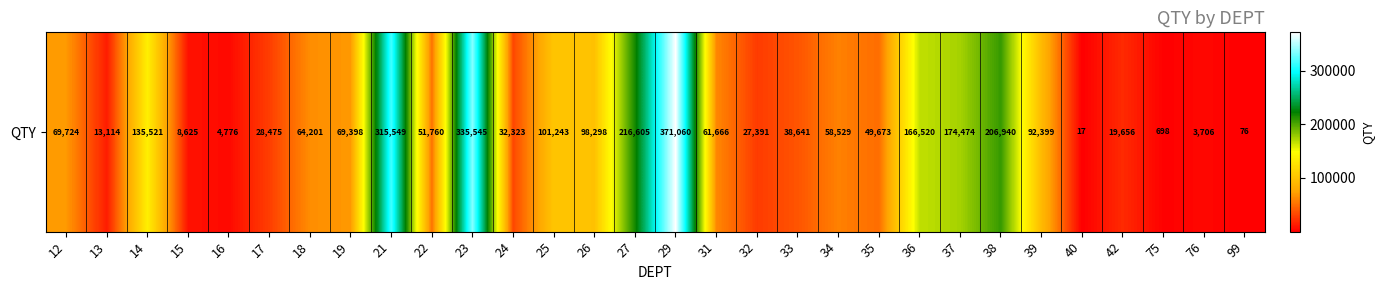

What is the average value?

93886.8